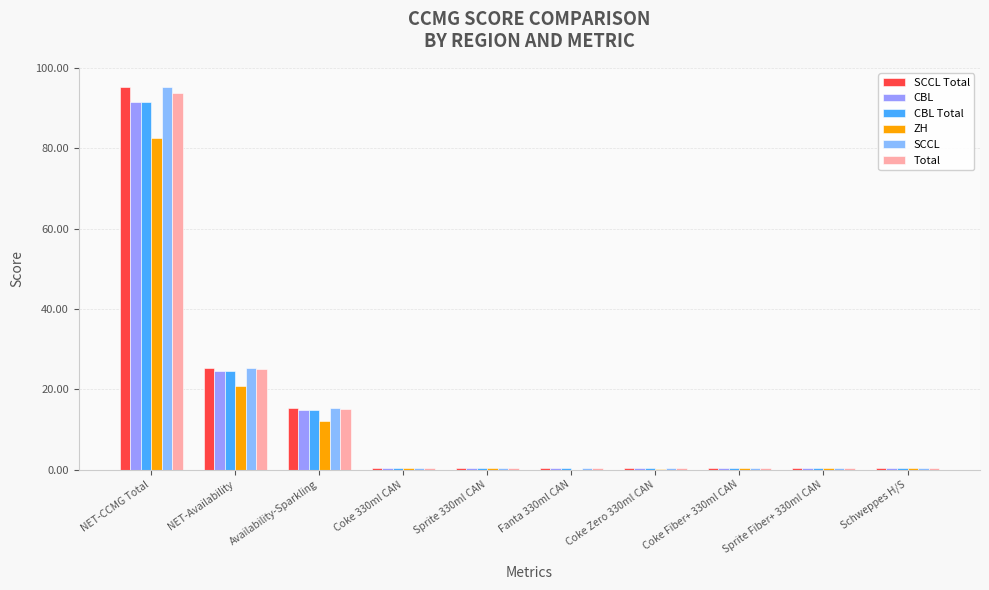

How many groups of bars are there?

10